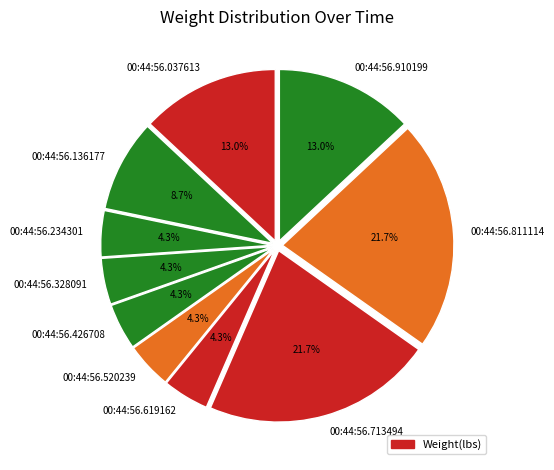

Does 00:44:56.328091 represent more than half of the total?

No